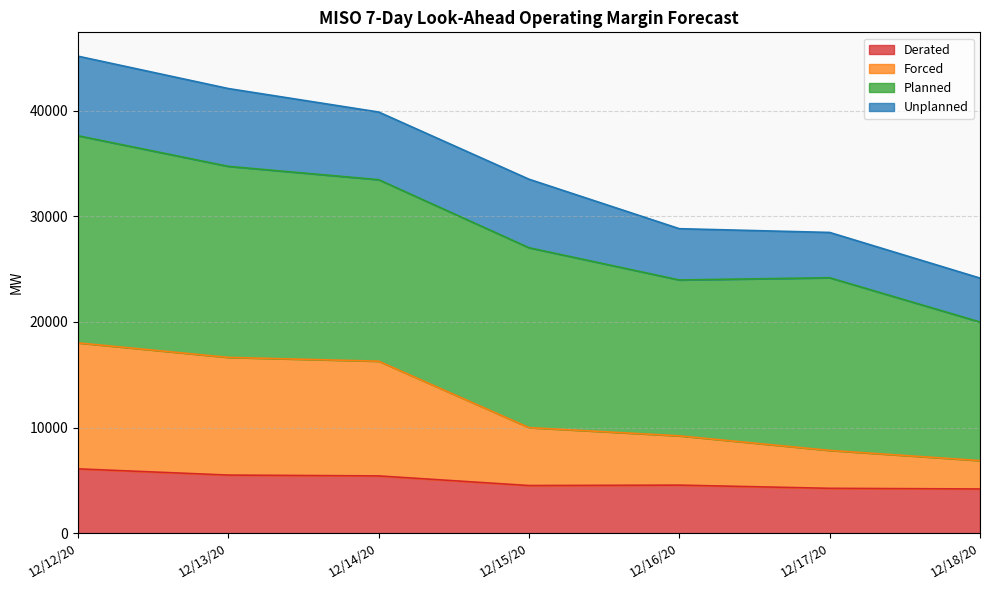

Is the value of Derated at 12/14/20 greater than the value of Forced at 12/15/20?

No